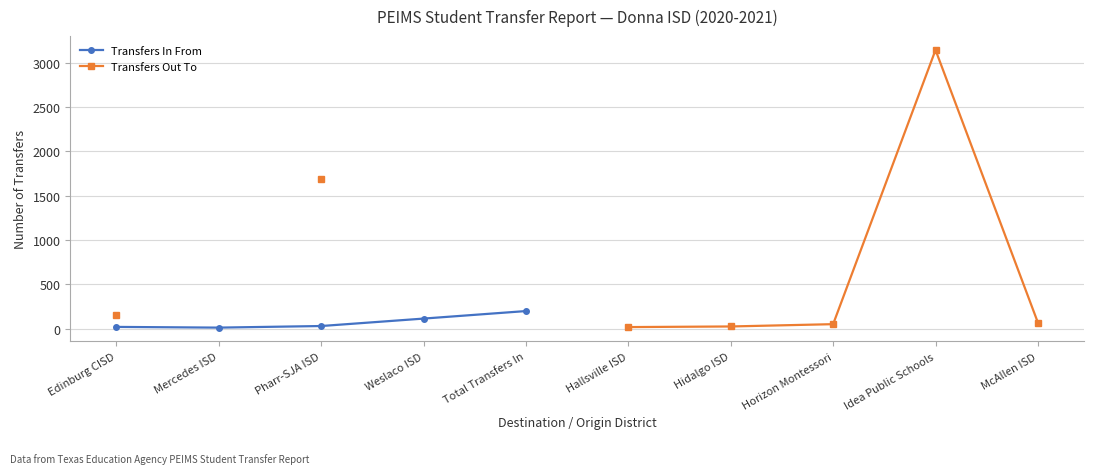

True or false: Transfers Out To has more than 0 points higher than both neighbors.

True